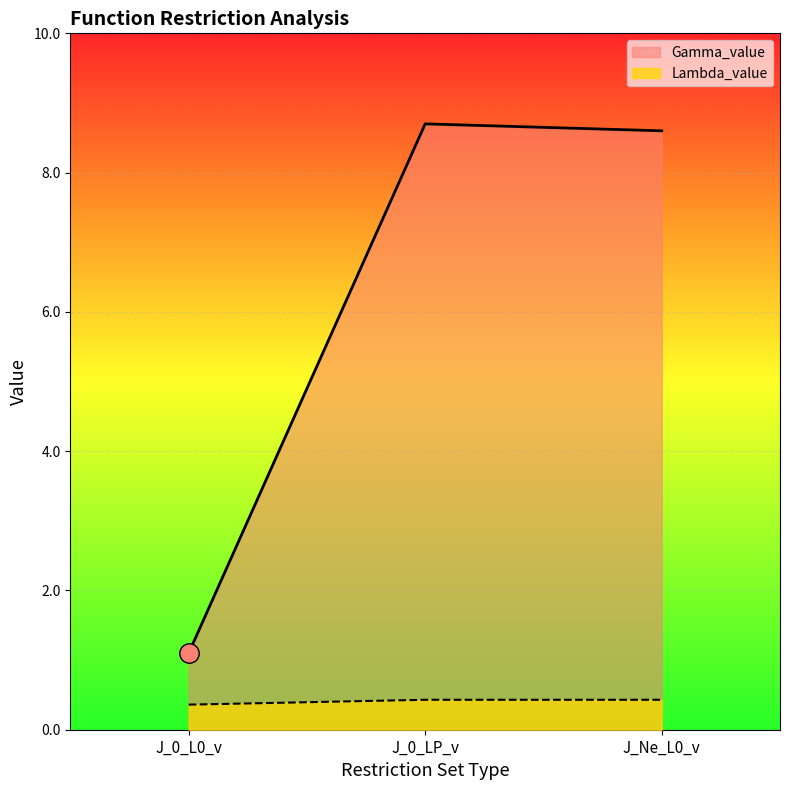

What are all the series names shown in the legend?

Gamma_value, Lambda_value